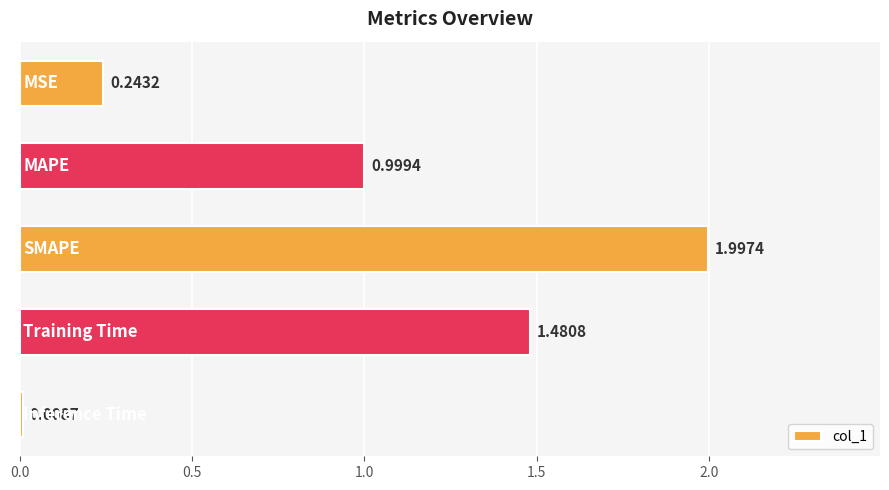

What is the sum of all values?

4.7